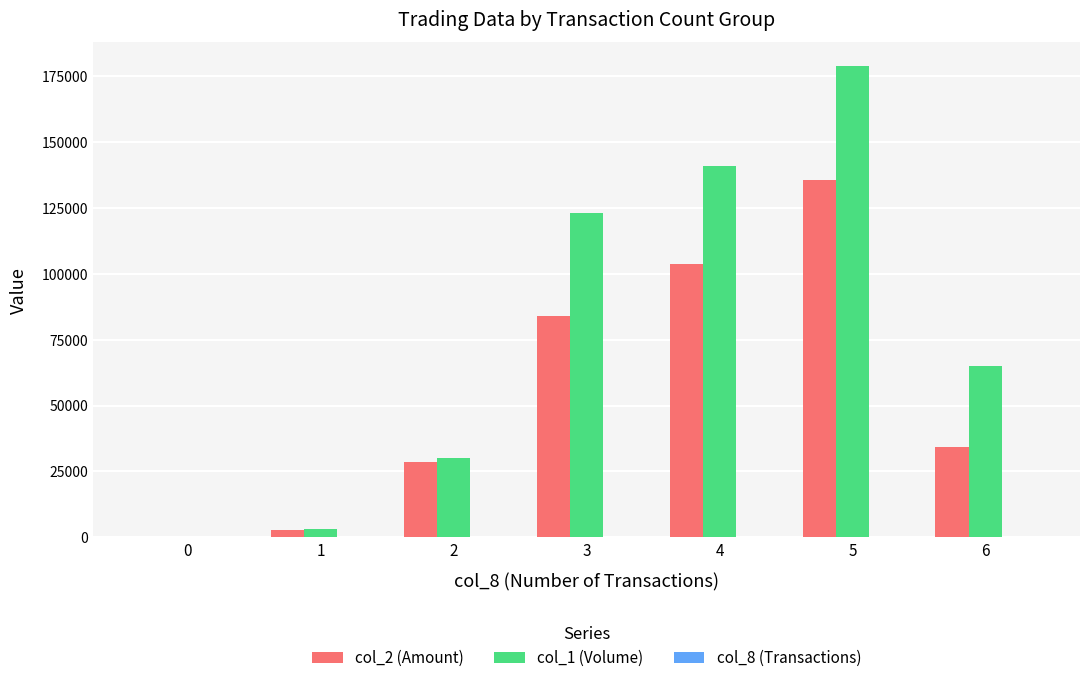

The value of col_1 (Volume) at 0 is 0. True or false?

True